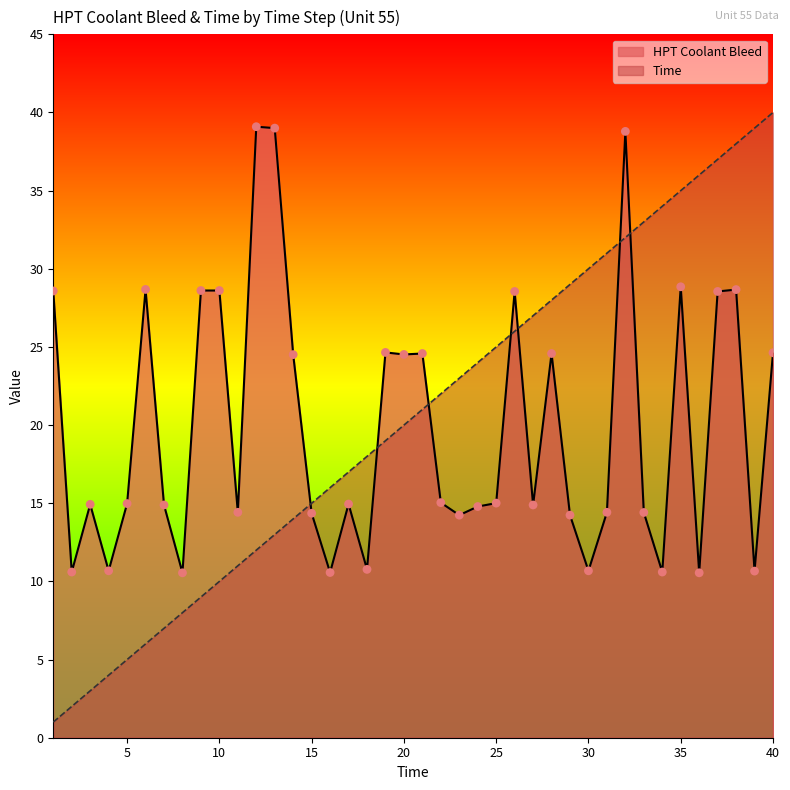

Which series reaches the minimum Y coordinate?

Time